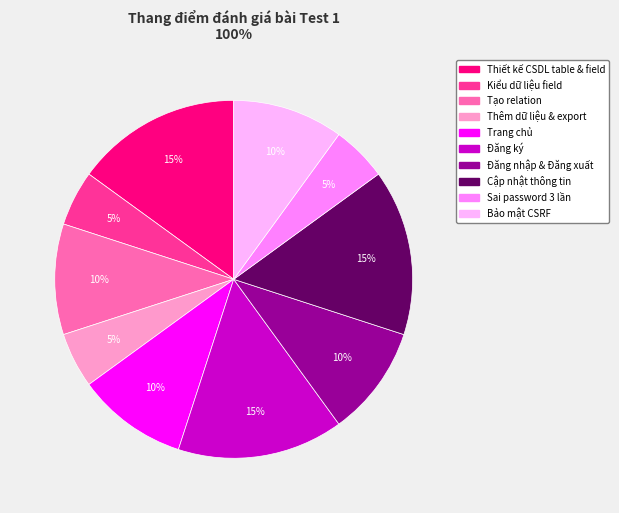

How many slices are in this pie chart?

10